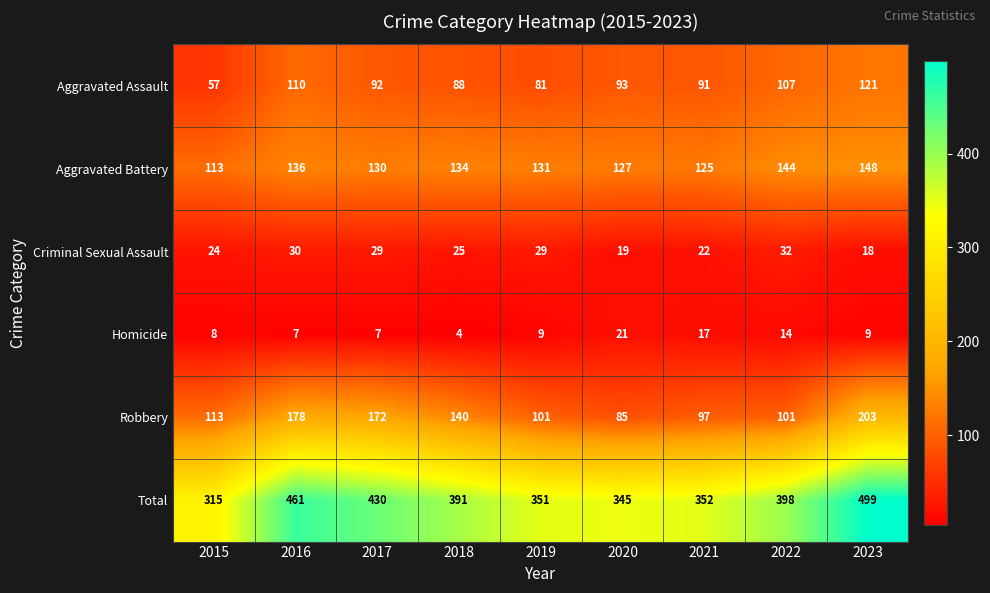

At 2018, list the series in order from smallest to largest.

Homicide, Criminal Sexual Assault, Aggravated Assault, Aggravated Battery, Robbery, Total